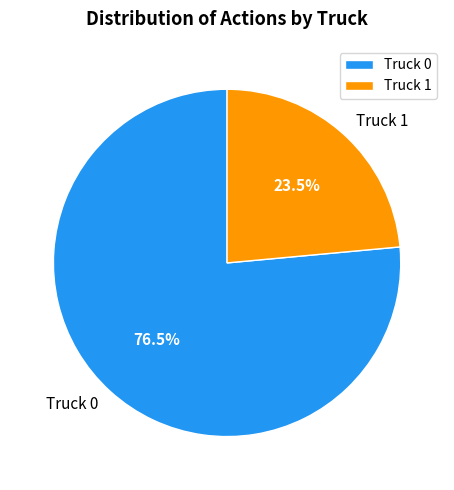

To the nearest percent, what is the difference between the largest and smallest slice percentages?

53%